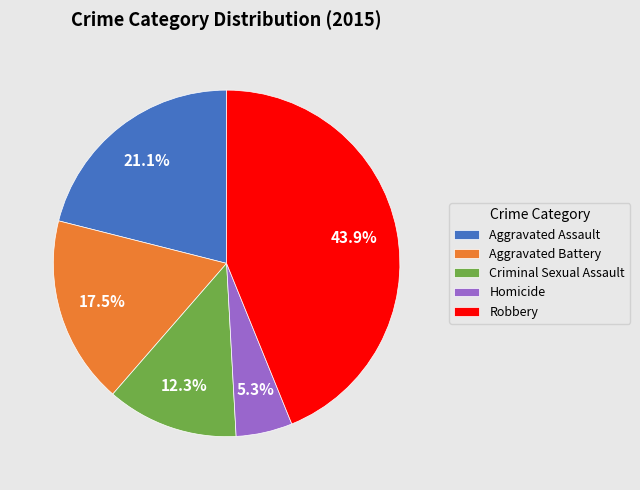

To the nearest percent, what is the difference between the Aggravated Assault and Homicide slice percentages?

16%